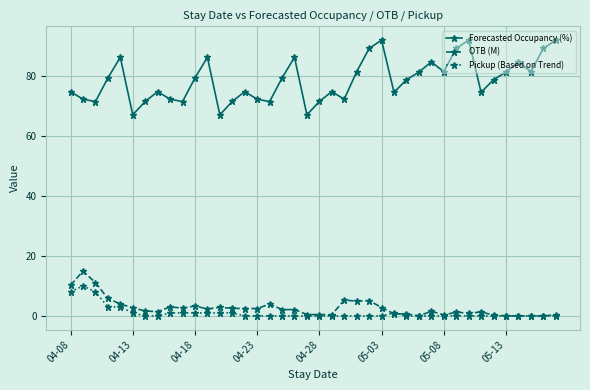

Does the chart display data point markers on the line(s)?

Yes